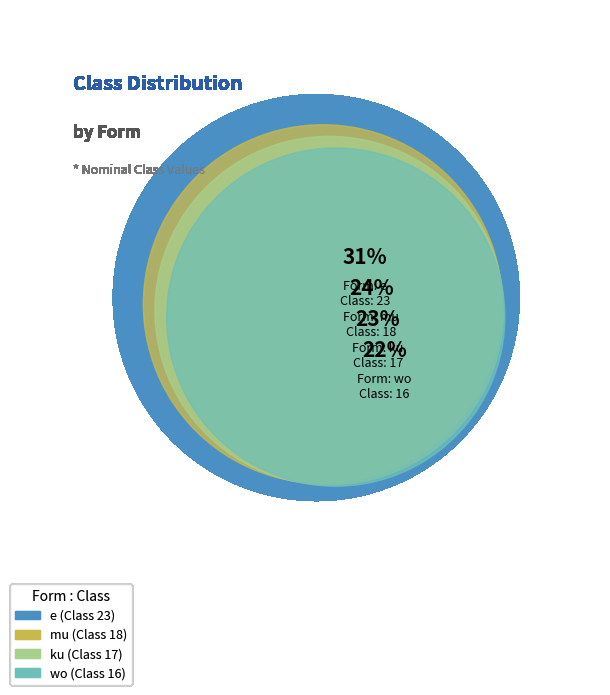

To the nearest percent, what is the difference between the largest and smallest slice percentages?

9%